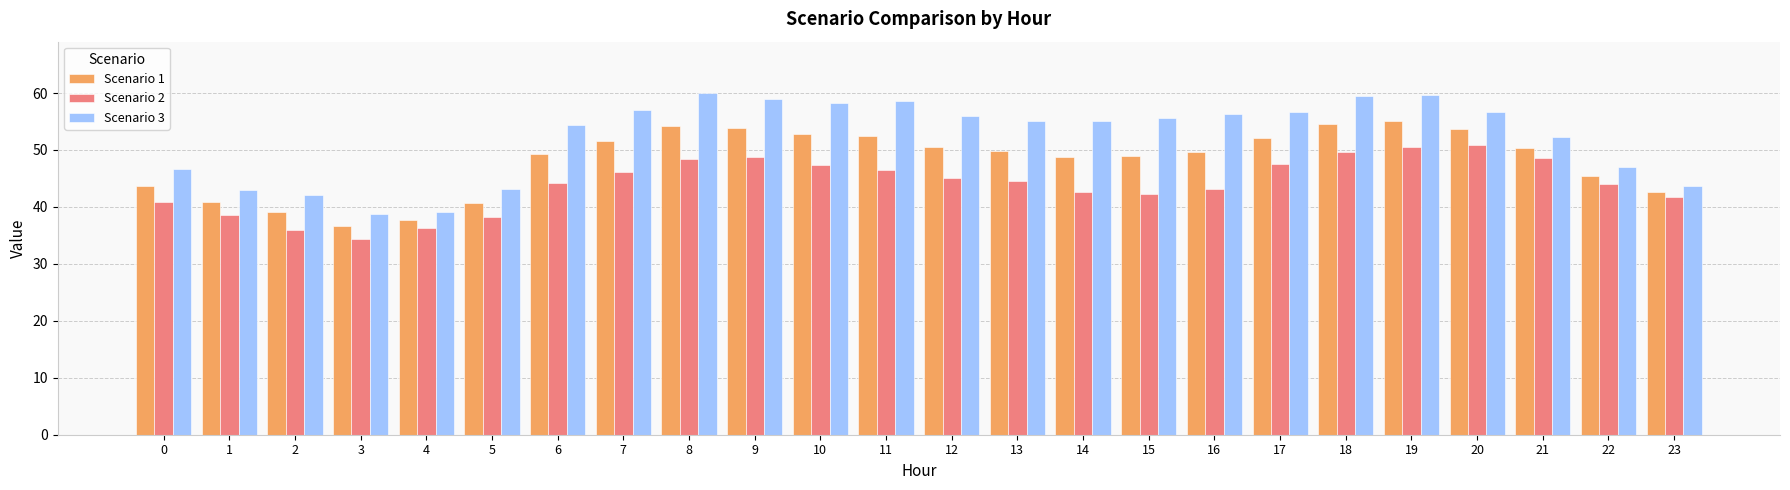

At which label is Scenario 1 closest to 45?

22